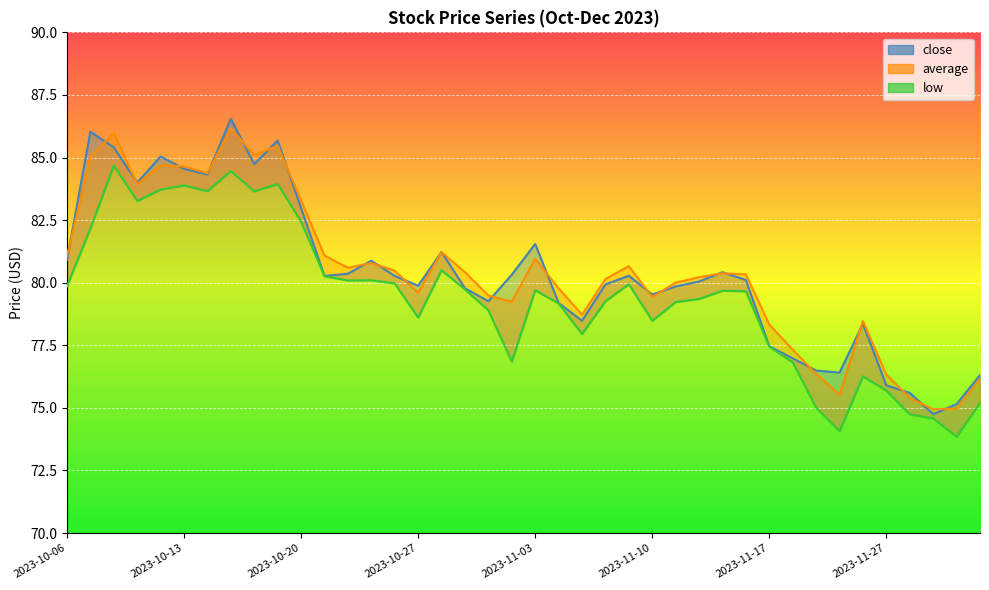

What is the difference between the maximum and minimum values in the close series?

11.8